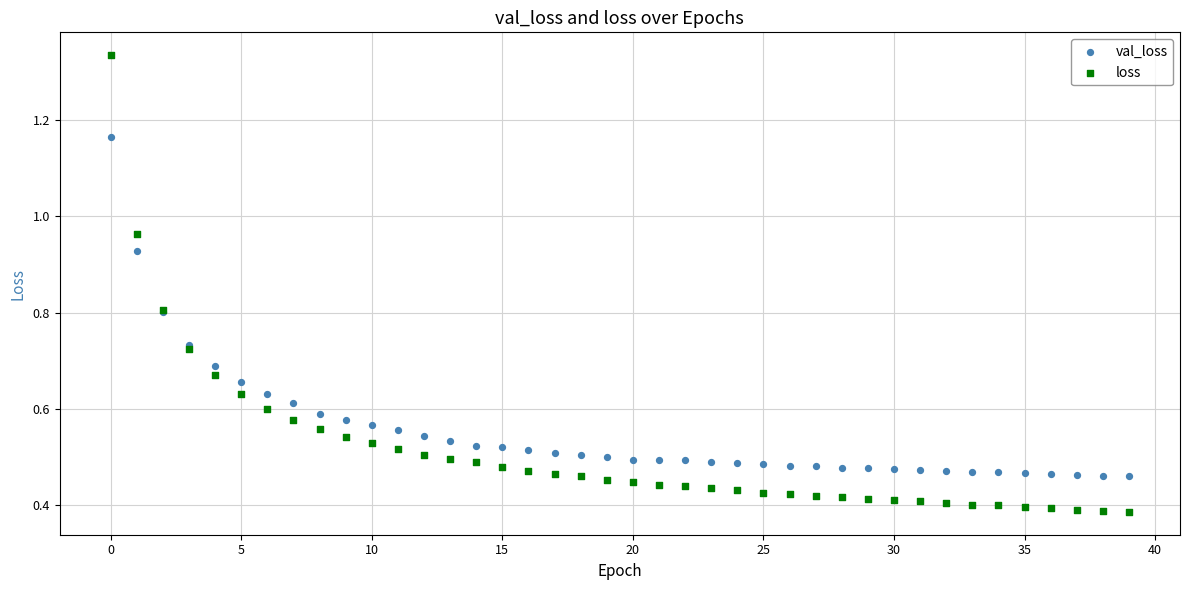

What are all the series names shown in the legend?

val_loss, loss